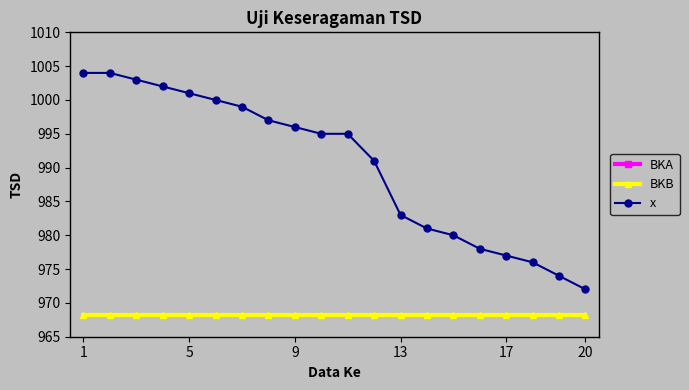

True or false: x and BKB intersect in this chart.

False